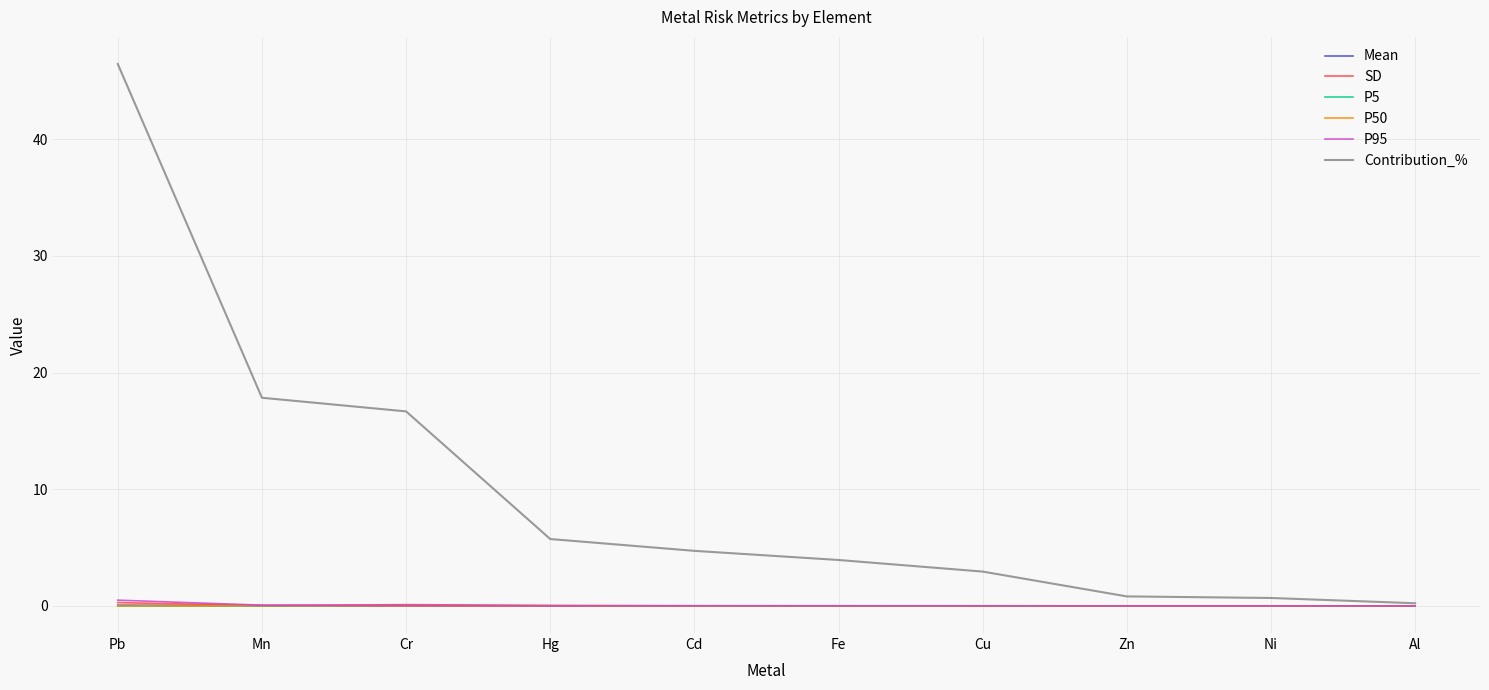

At which category does the chart reach its peak across all series?

Pb